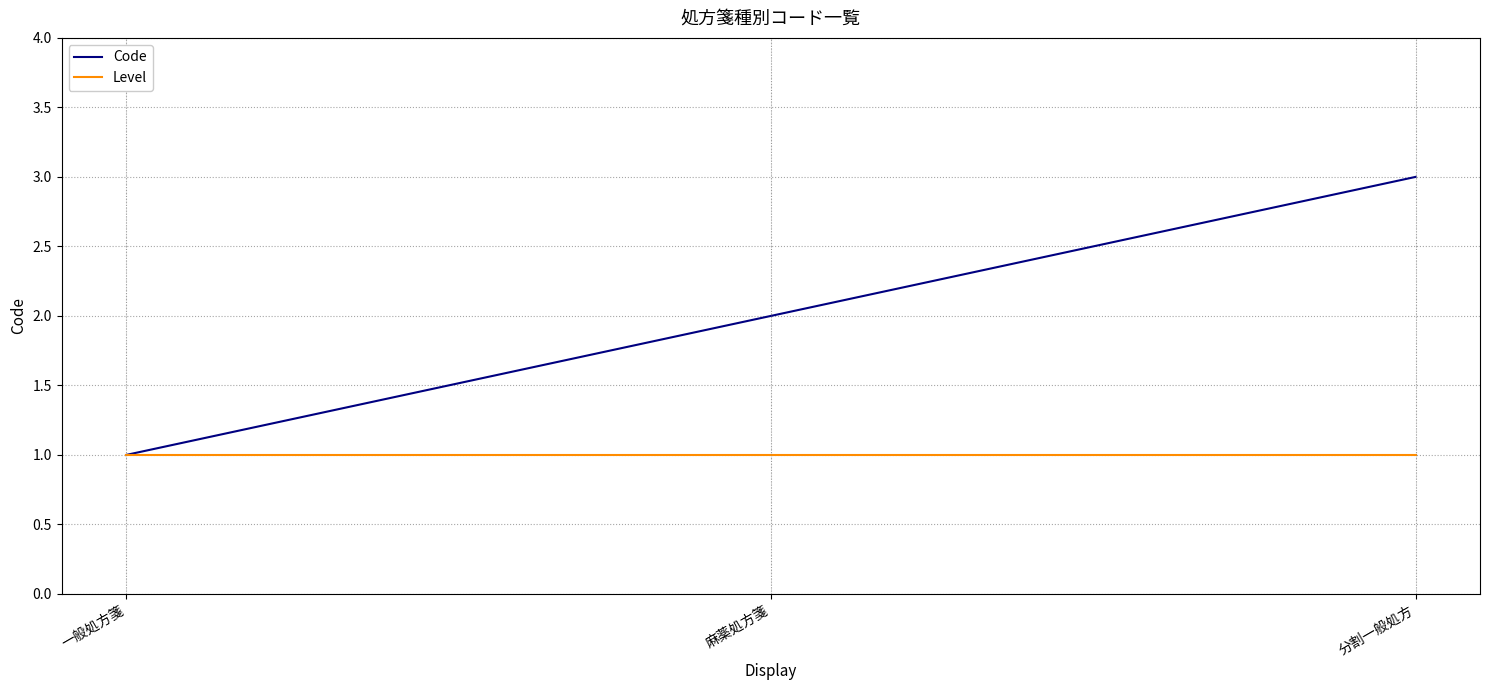

At which category is the sum across all series the highest?

分割一般処方